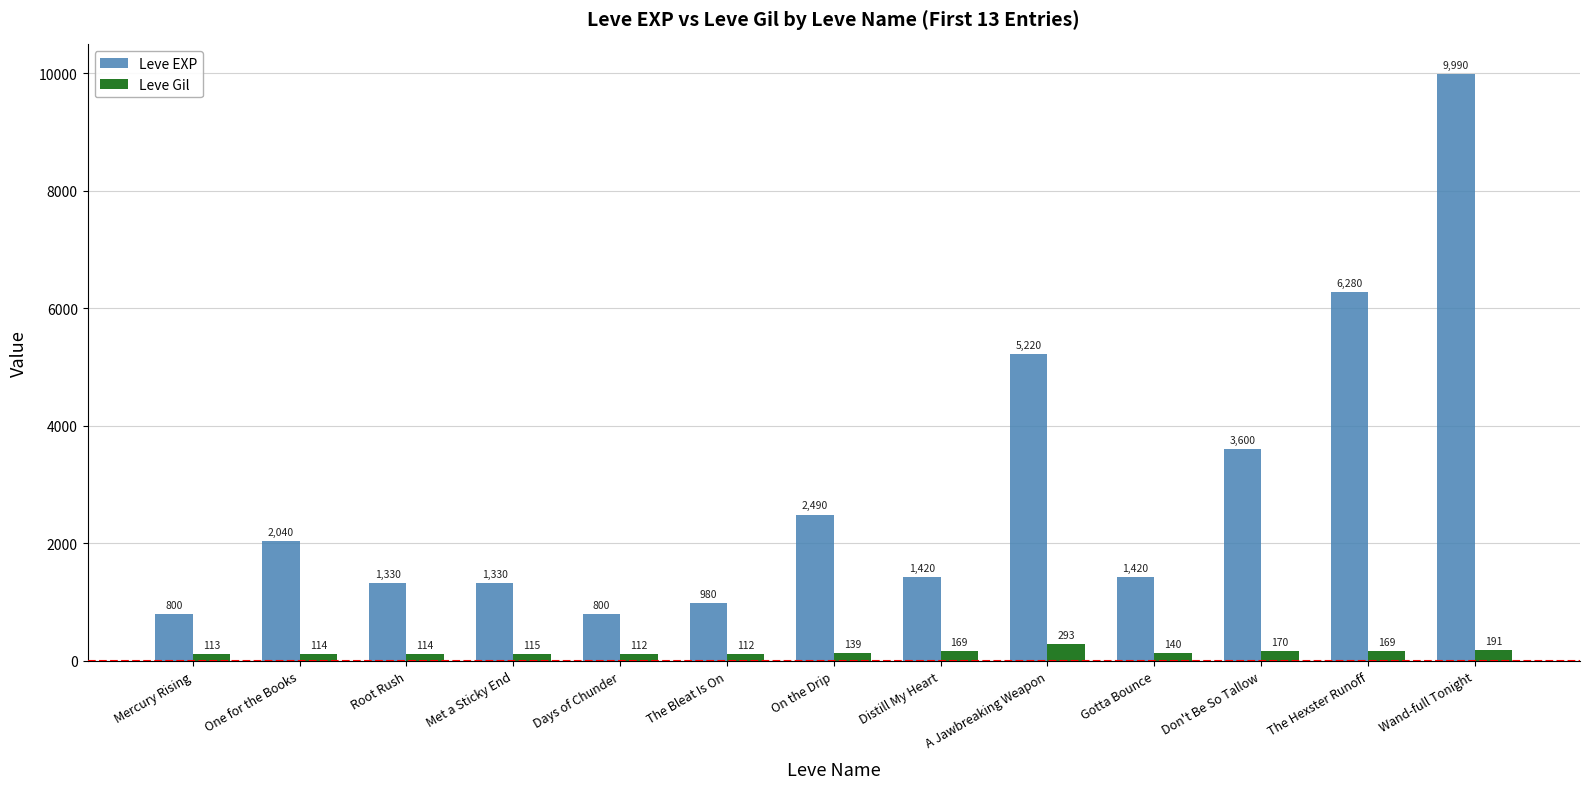

What is the sum of all Leve EXP values?

37700